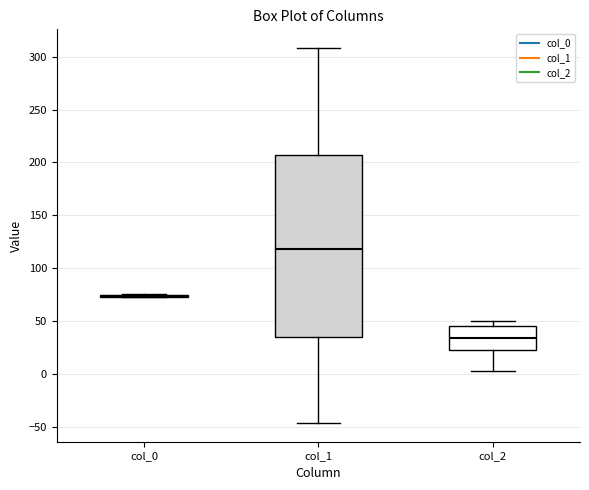

Reading left to right, read every box against the y-axis: the position of its median line, the range the box covers, and the ends of its whiskers. The values are not printed on the chart, so give them approximately, as read against the axis.

col_0: box collapsed to a line at 75, whiskers 75 to 75
col_1: median 120, box 35 to 205, whiskers -45 to 310
col_2: median 35, box 20 to 45, whiskers 0 to 50